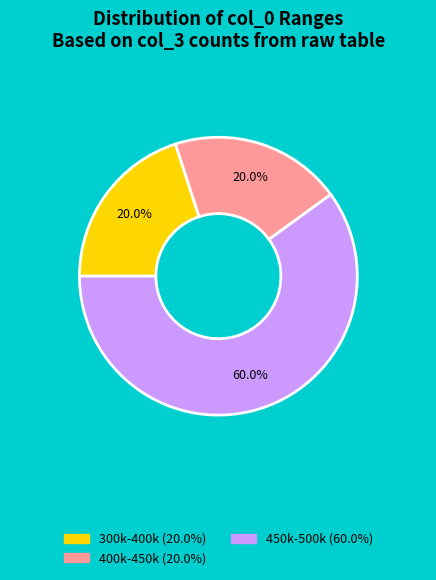

Is there a majority slice in this chart?

Yes